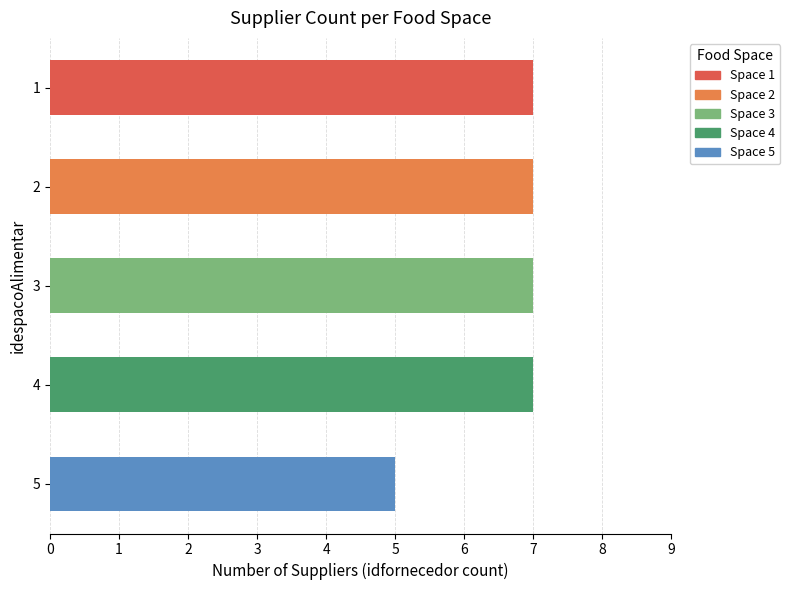

Count the number of data series in this chart.

1